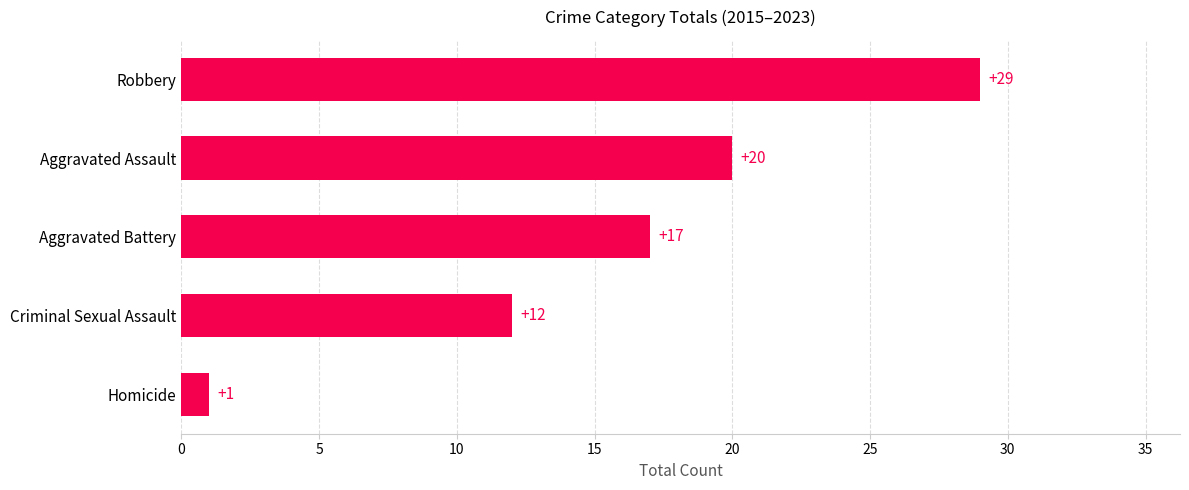

What is the smallest value displayed?

1